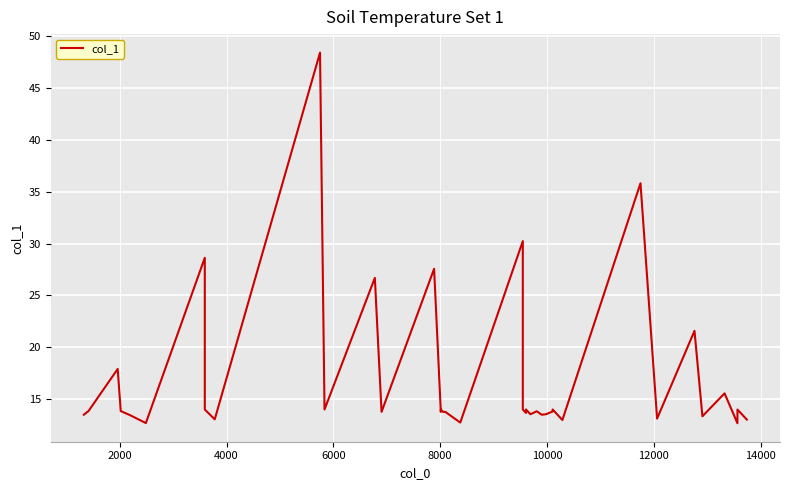

The value at 21 is 50.1. True or false?

False